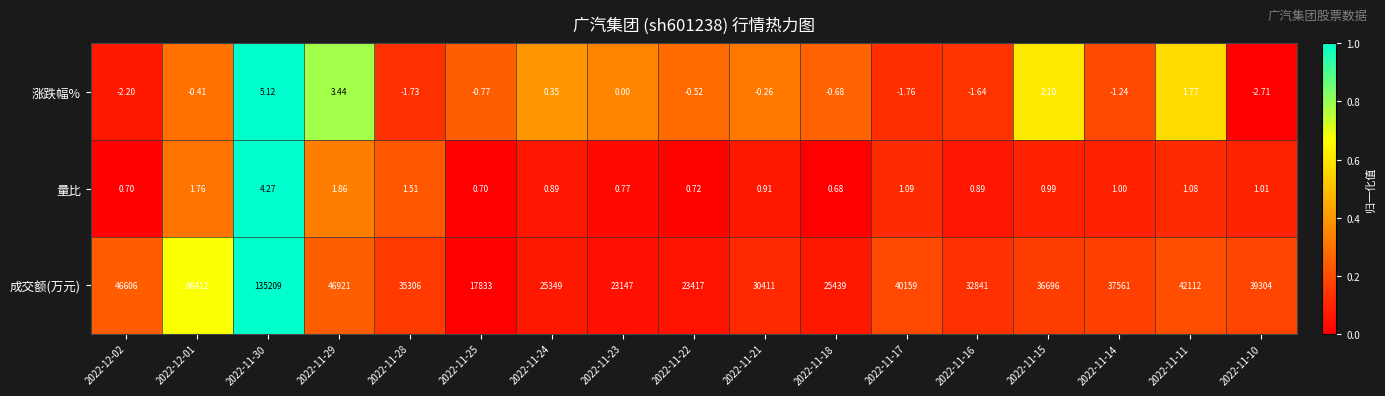

Which series has the widest spread of values?

成交额(万元)